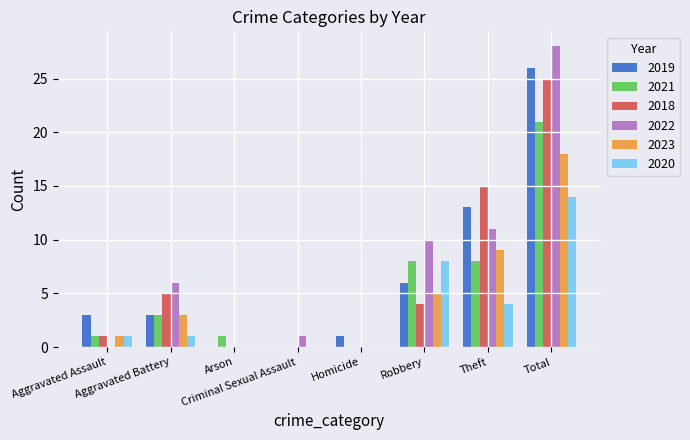

What is the total value across all series at Criminal Sexual Assault?

1